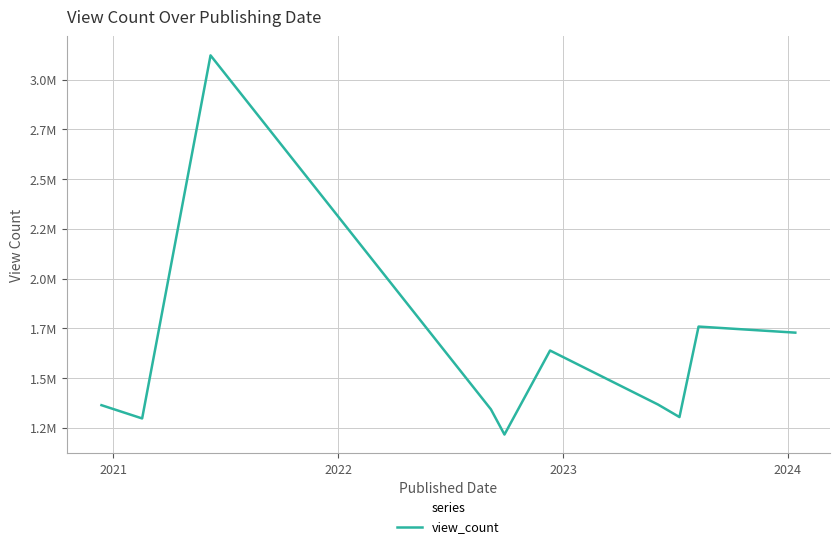

Does the chart have visible grid lines?

Yes